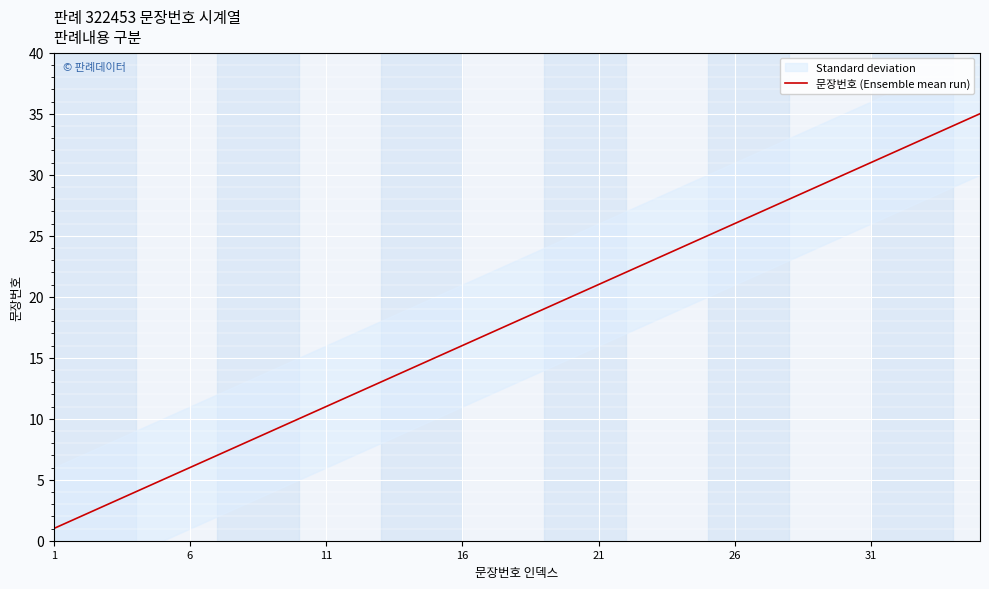

What is the label of the 1st point from the left?

1